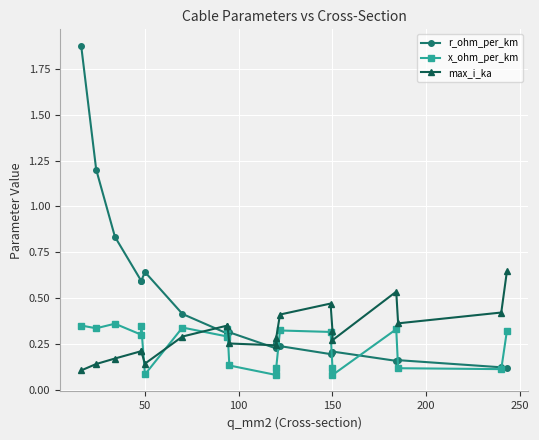

Reading left to right, transcribe all the data shown in this chart.

r_ohm_per_km: 1.9	1.2	0.8	0.6	0.6	0.6	0.4	0.3	0.3	0.3	0.2	0.3	0.2	0.2	0.2	0.2	0.2	0.2	0.1	0.1
x_ohm_per_km: 0.3	0.3	0.4	0.3	0.3	0.1	0.3	0.3	0.3	0.1	0.1	0.1	0.3	0.3	0.1	0.1	0.3	0.1	0.1	0.3
max_i_ka: 0.1	0.1	0.2	0.2	0.2	0.1	0.3	0.3	0.3	0.3	0.2	0.3	0.4	0.5	0.3	0.3	0.5	0.4	0.4	0.6